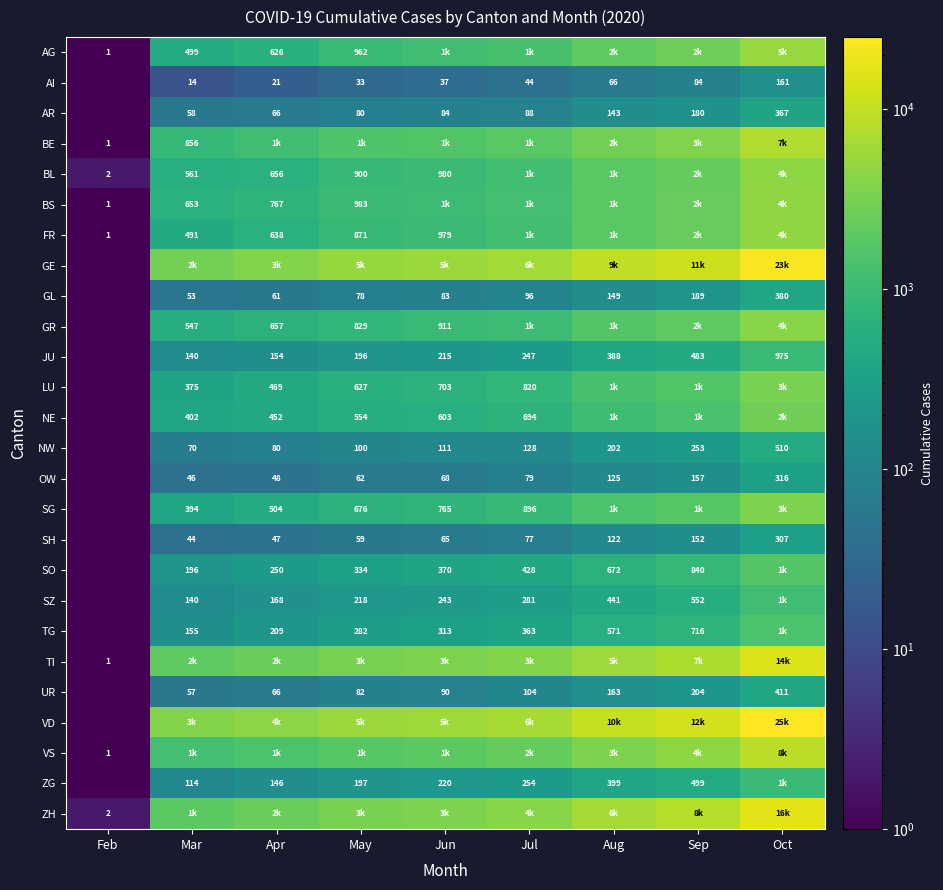

What is the sum of the AI values at Apr and Mar?

35.0